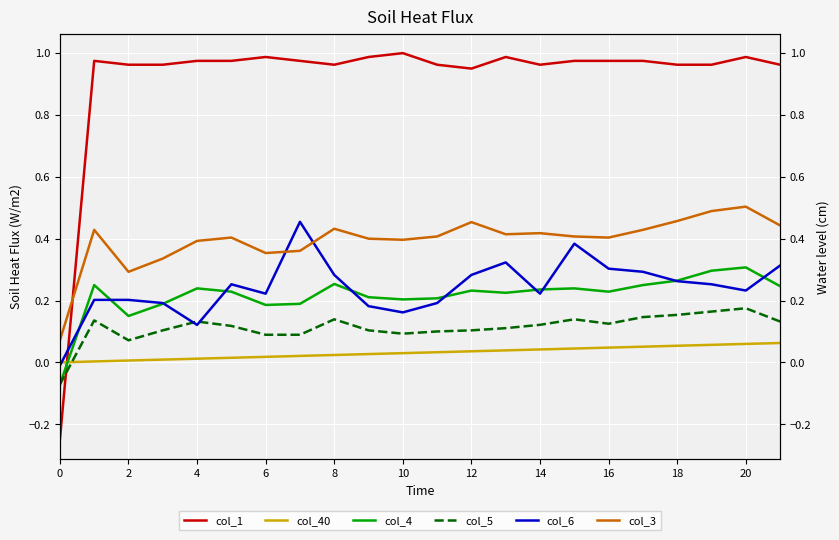

Between 14 and 17, which series saw the biggest shift?

col_6